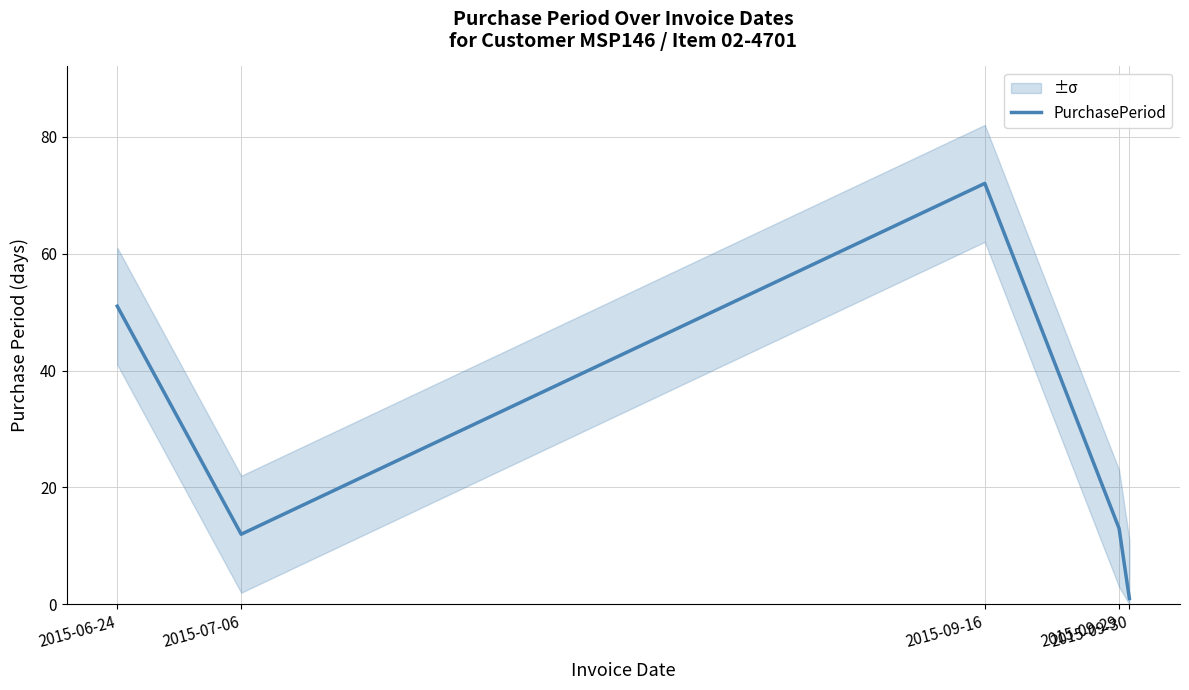

At which label is the value closest to 36?

2015-06-24